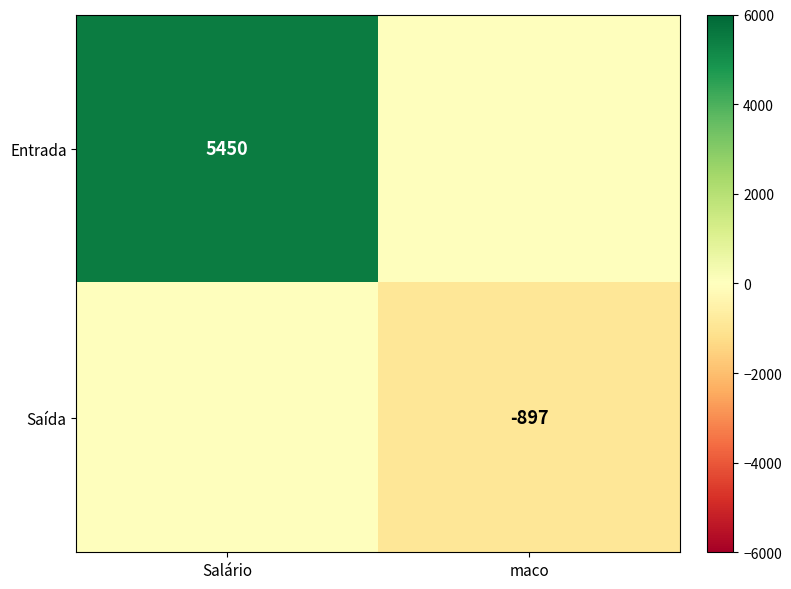

The Saída series shows -1367 at maco. True or false?

False